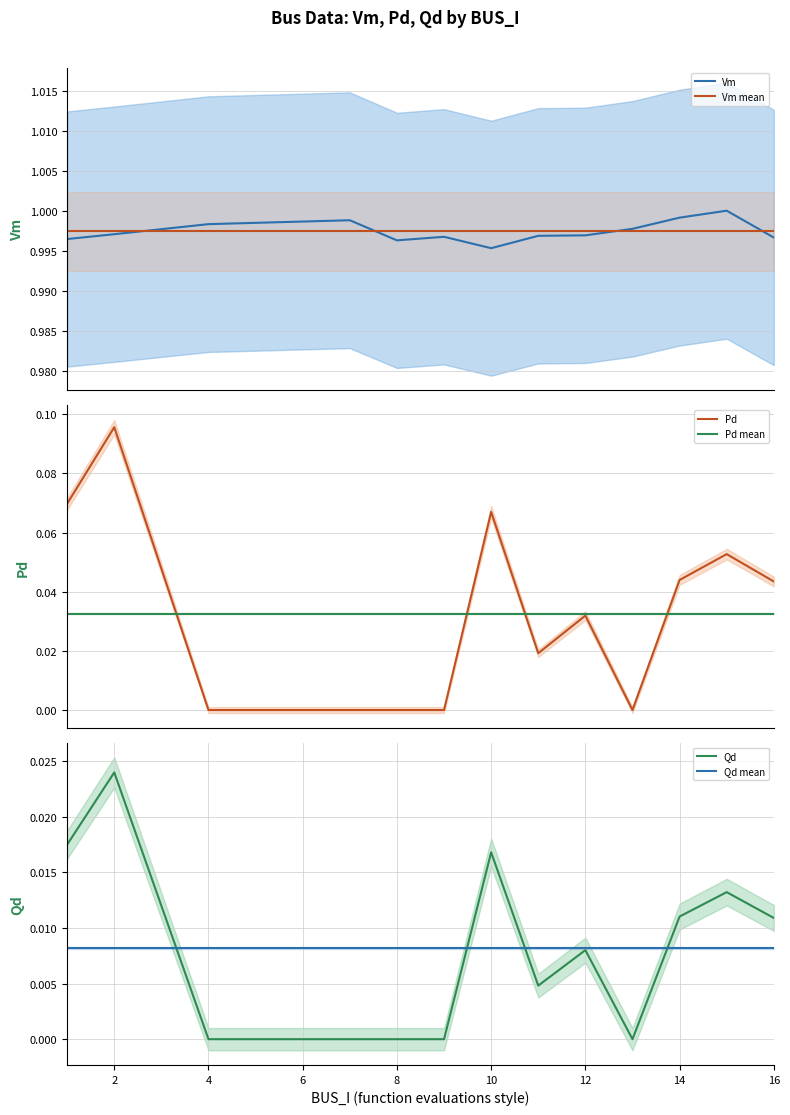

Reading right to left, list all the values displayed in this chart.

Vm: 1.0	1.0	1.0	1.0	1.0	1.0	1.0	1.0	1.0	1.0	1.0	1.0	1.0
Vm mean: 1.0	1.0	1.0	1.0	1.0	1.0	1.0	1.0	1.0	1.0	1.0	1.0	1.0
Pd: 0.0	0.1	0.0	0.0	0.0	0.0	0.1	0.0	0.0	0.0	0.0	0.1	0.1
Pd mean: 0.0	0.0	0.0	0.0	0.0	0.0	0.0	0.0	0.0	0.0	0.0	0.0	0.0
Qd: 0.0	0.0	0.0	0.0	0.0	0.0	0.0	0.0	0.0	0.0	0.0	0.0	0.0
Qd mean: 0.0	0.0	0.0	0.0	0.0	0.0	0.0	0.0	0.0	0.0	0.0	0.0	0.0